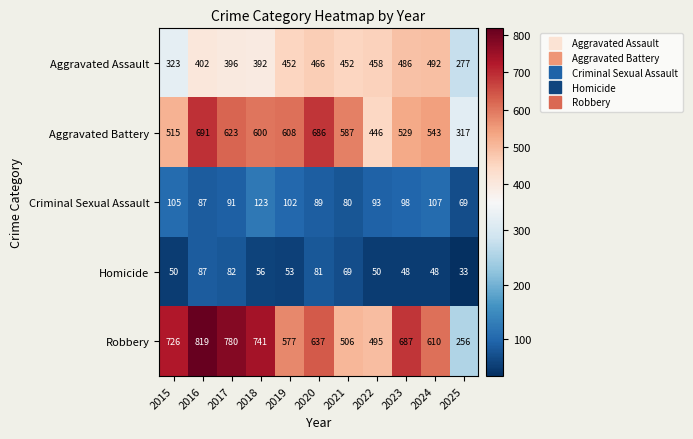

What is the difference between the maximum and minimum values in the Aggravated Battery series?

374